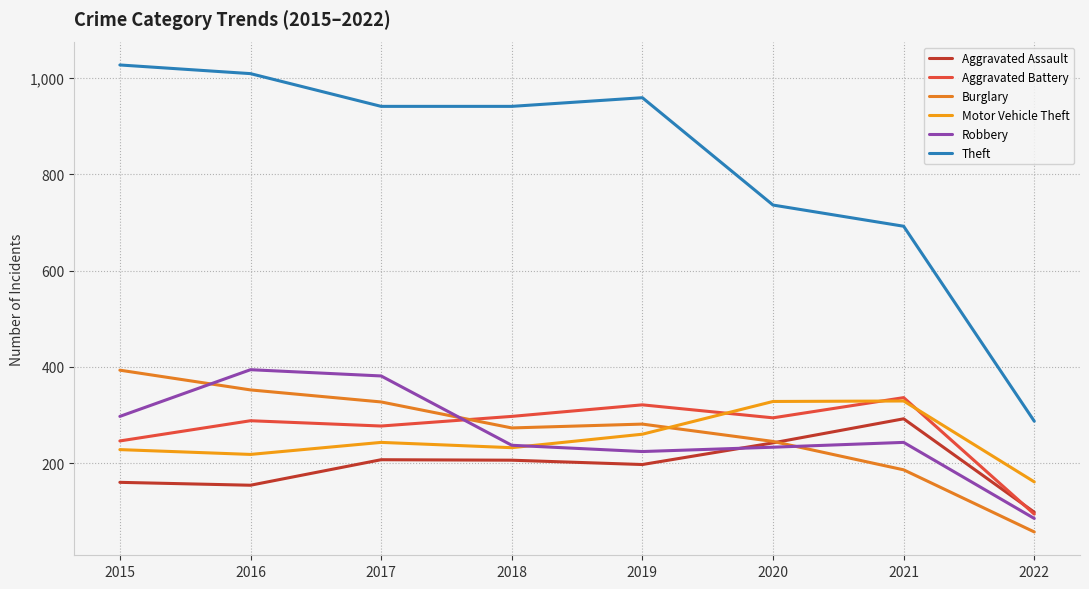

In Aggravated Assault, how many points are lower than both neighbors (excluding endpoints)?

2